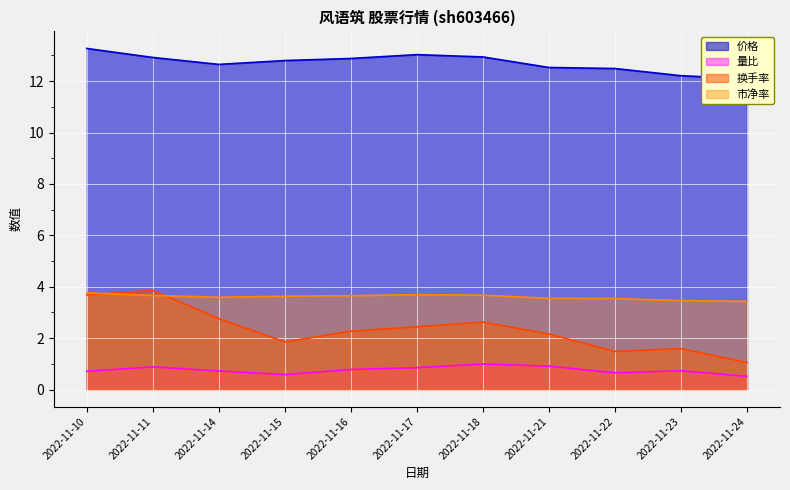

Which series has the largest range (max minus min)?

换手率